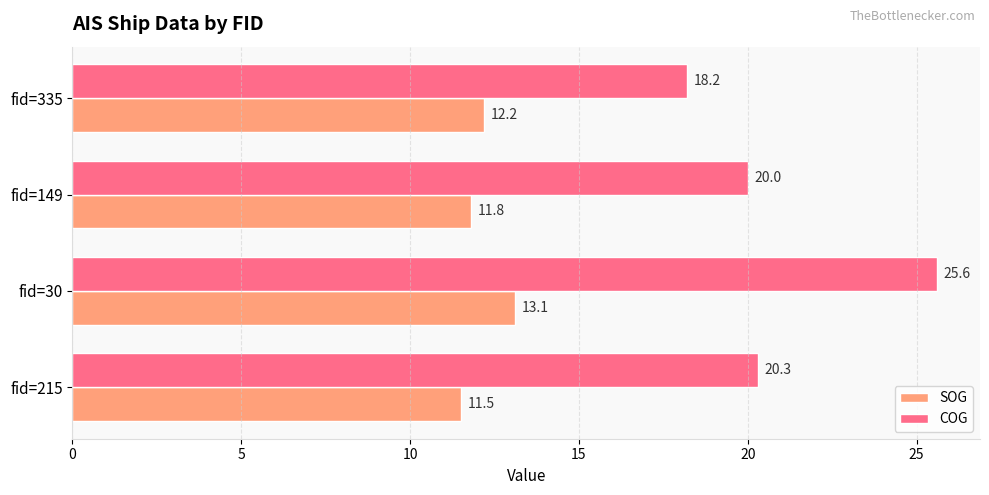

Rank the categories by COG value from highest to lowest.

fid=30, fid=215, fid=149, fid=335